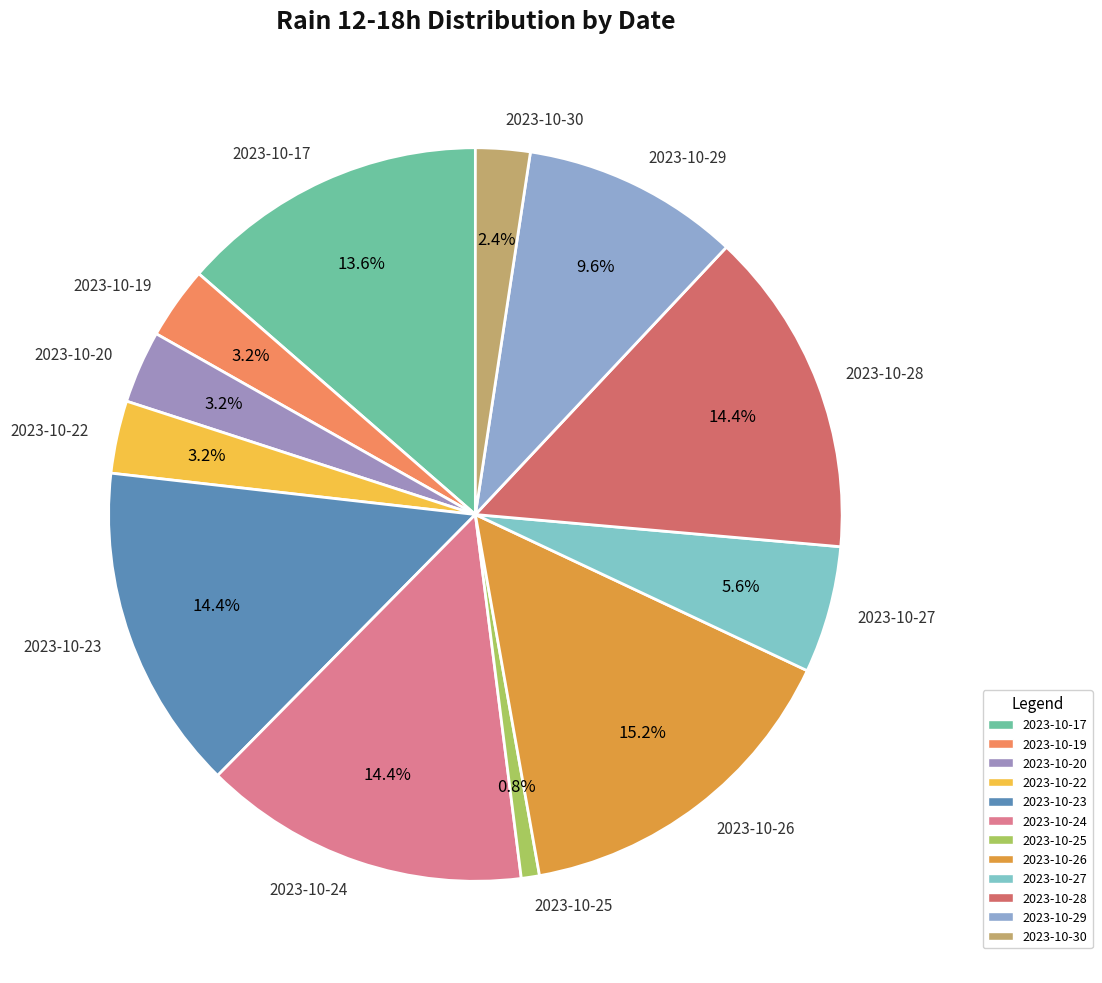

Combined, what portion of the pie is 2023-10-22 and 2023-10-19?

6.4%